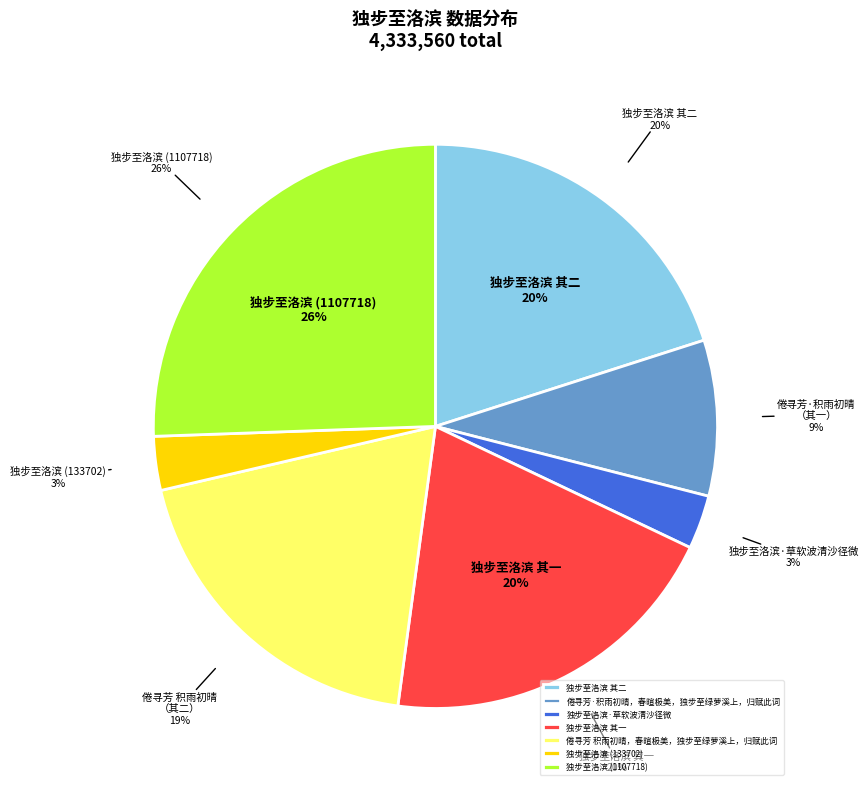

To the nearest percent, what is the difference between the largest and smallest slice percentages?

22%